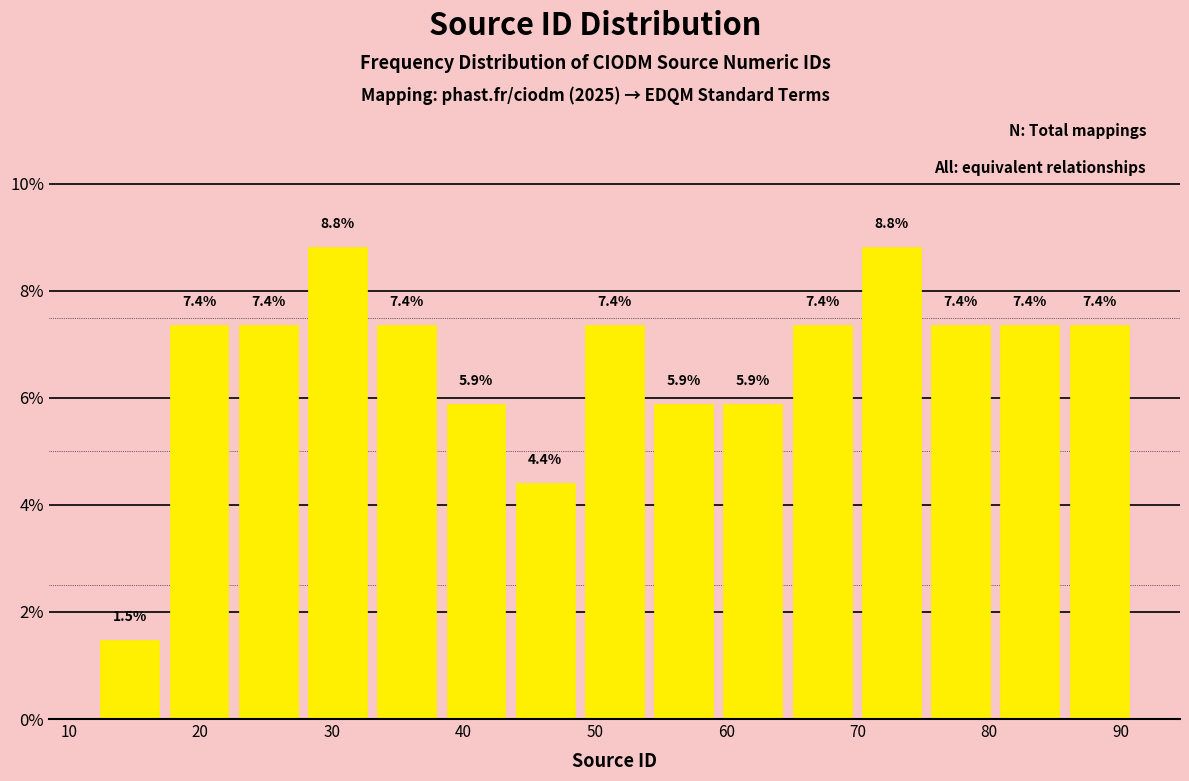

Reading left to right, transcribe this chart: for each bar, give the range it covers on the x-axis and its height. The bar edges are not printed on the chart, so give them approximately, as read against the axis.

12 to 17: 1.5
17 to 23: 7.4
23 to 28: 7.4
28 to 33: 8.8
33 to 38: 7.4
38 to 44: 5.9
44 to 49: 4.4
49 to 54: 7.4
54 to 59: 5.9
59 to 65: 5.9
65 to 70: 7.4
70 to 75: 8.8
75 to 80: 7.4
80 to 86: 7.4
86 to 91: 7.4